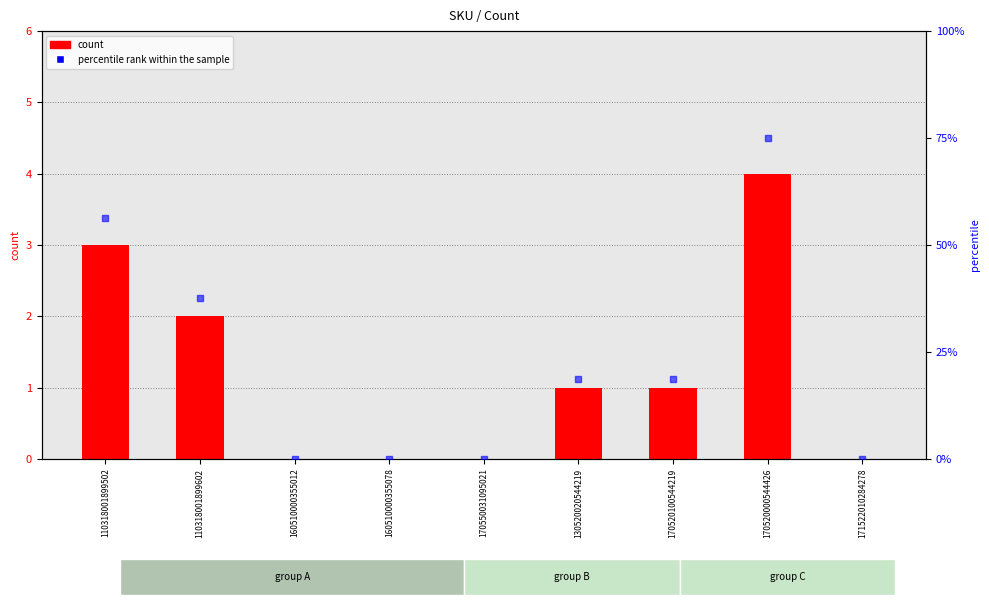

Is the value of count at 130520020544219 greater than the value of percentile rank within the sample at 171522010284278?

Yes